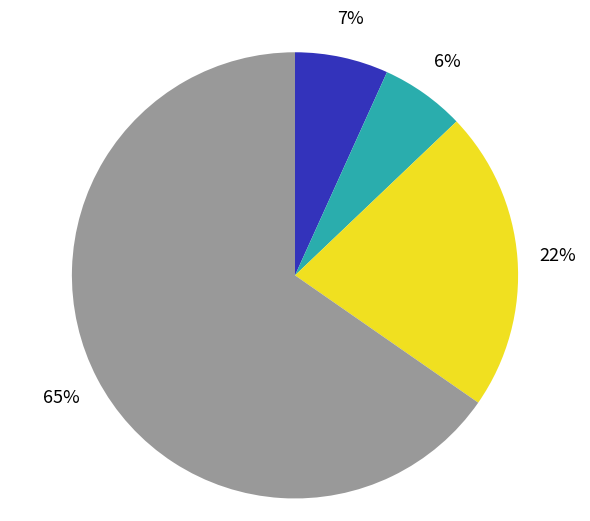

Is there any slice that represents more than half of the pie?

Yes